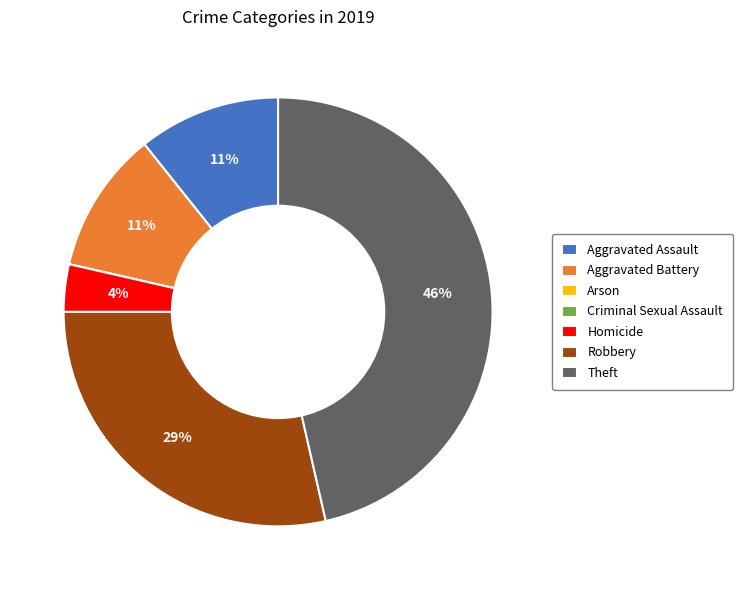

Is there a majority slice in this chart?

No